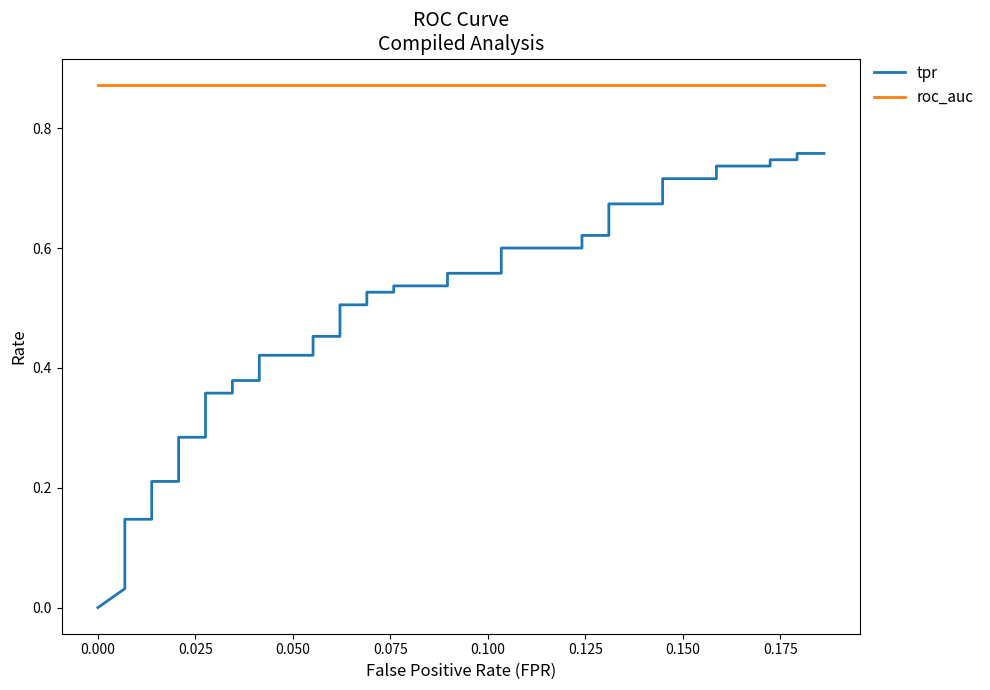

What is the label of the 4th point from the left?

0.050